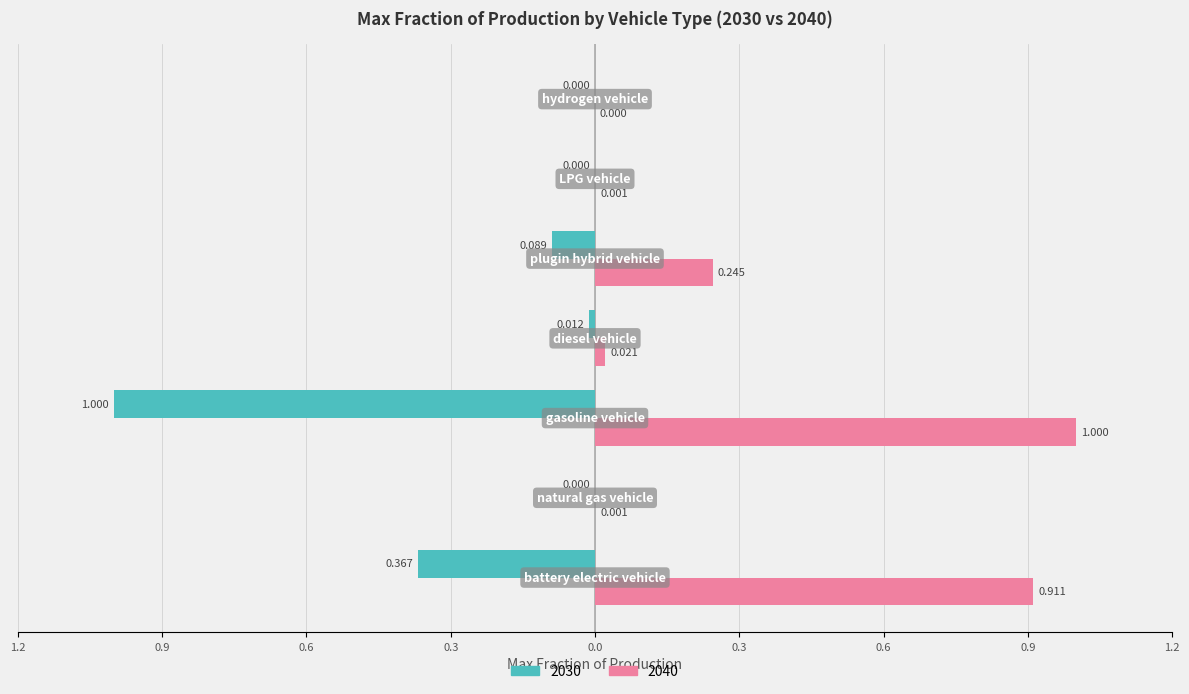

What are all the series names shown in the legend?

2030, 2040